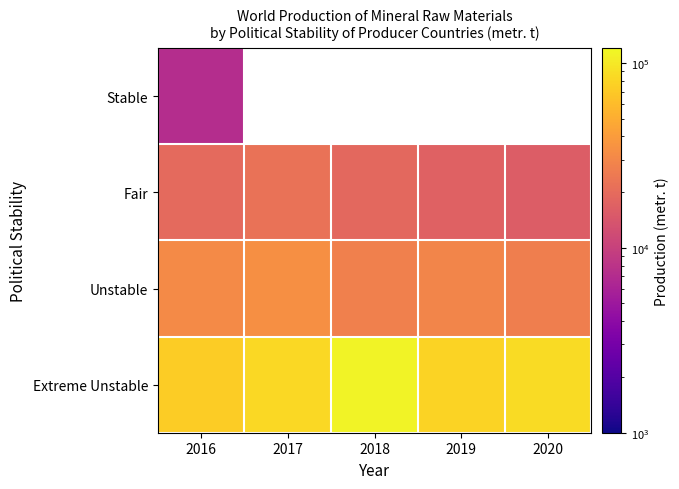

Is it true that Extreme Unstable equals 168171.2 at 2018?

False